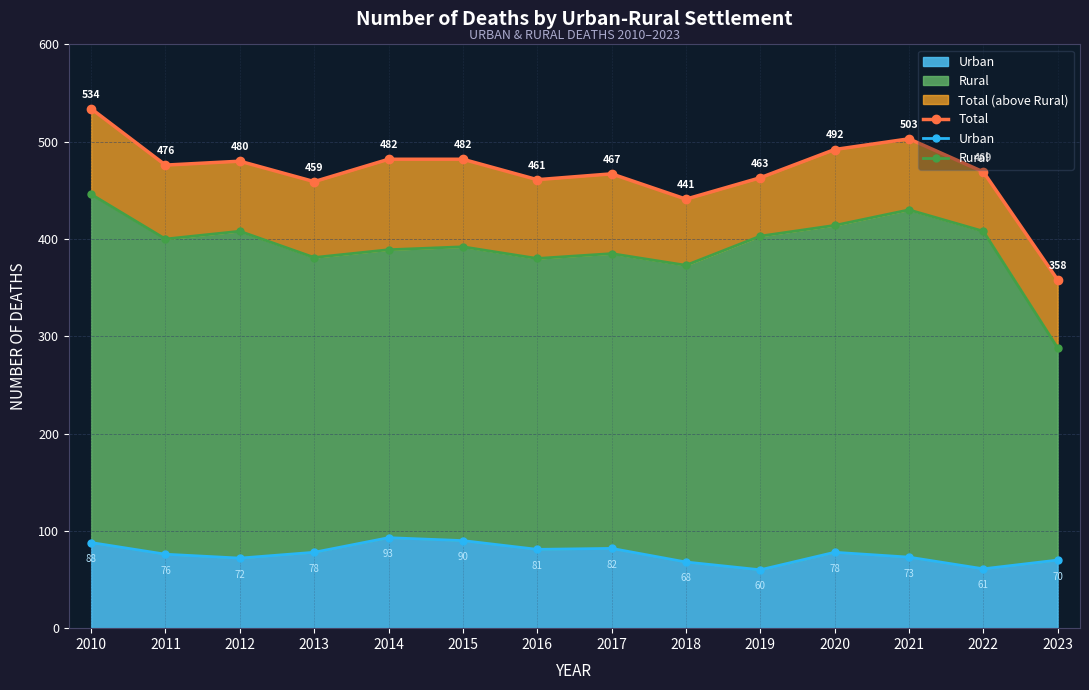

At which category is the sum across all series the highest?

2010